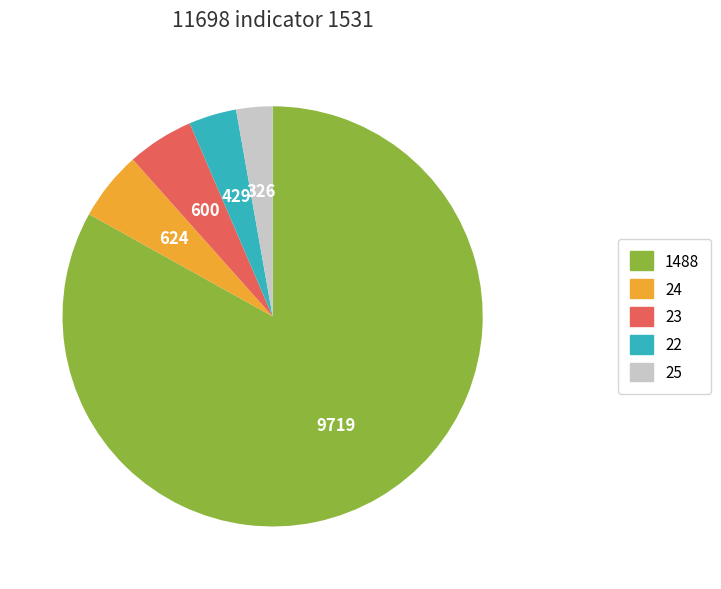

True or false: 23 accounts for 1% of the total.

False